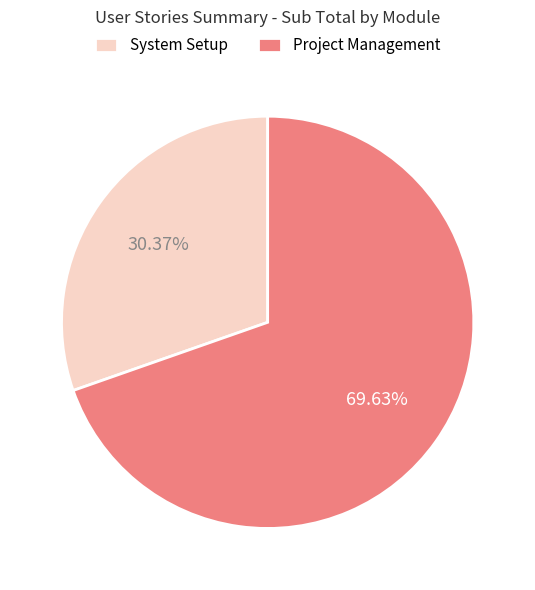

To the nearest percent, what is the average slice percentage?

50%